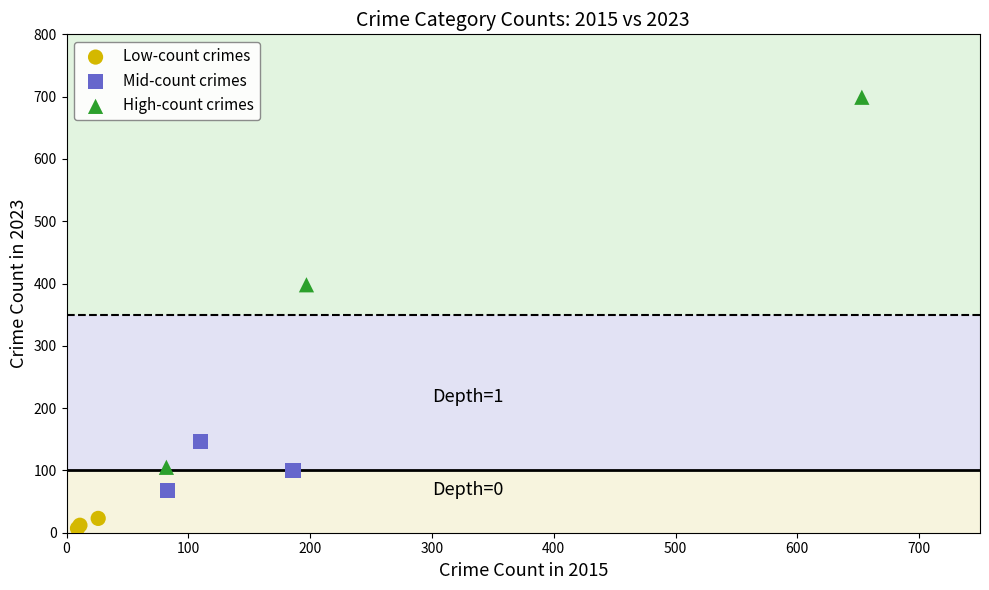

Which series has the widest spread of Y values?

High-count crimes